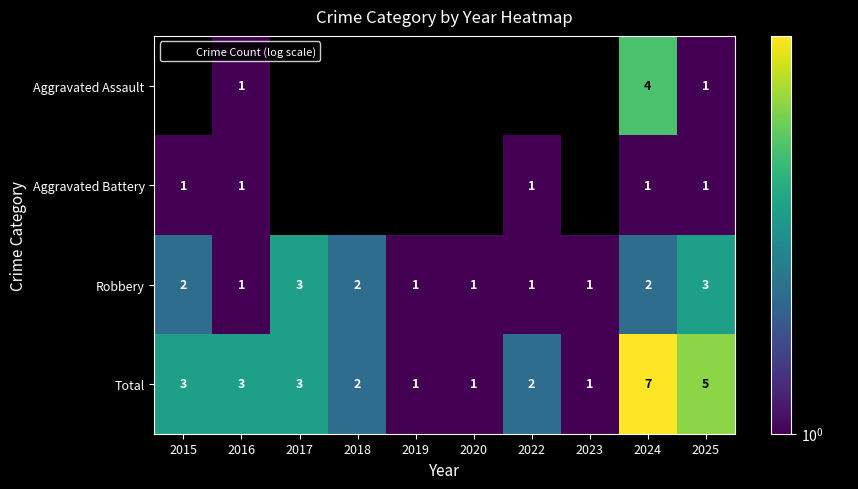

List the series in order of their overall mean, lowest first.

Aggravated Assault, Aggravated Battery, Robbery, Total